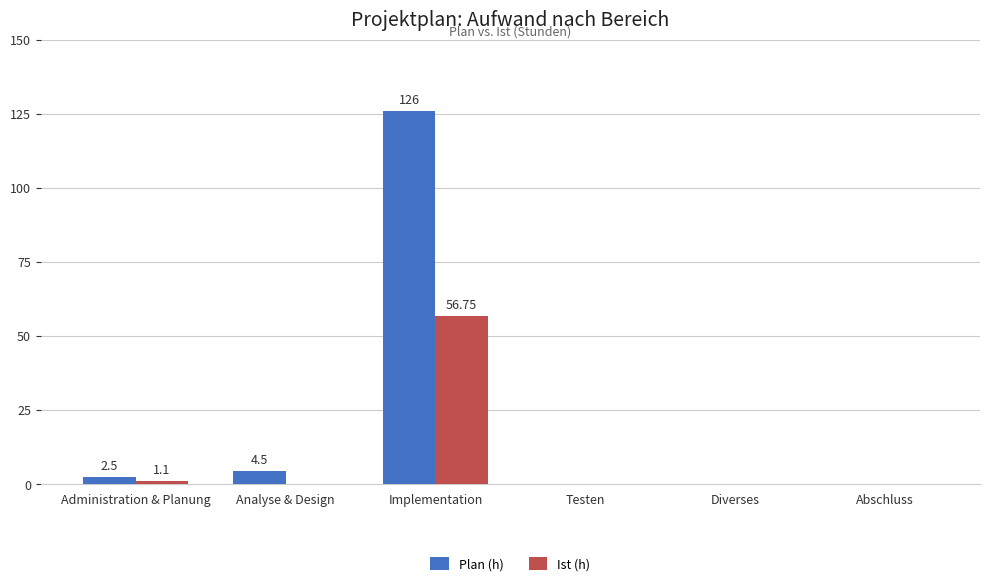

Is the value of Plan (h) at Implementation greater than the value of Ist (h) at Analyse & Design?

Yes